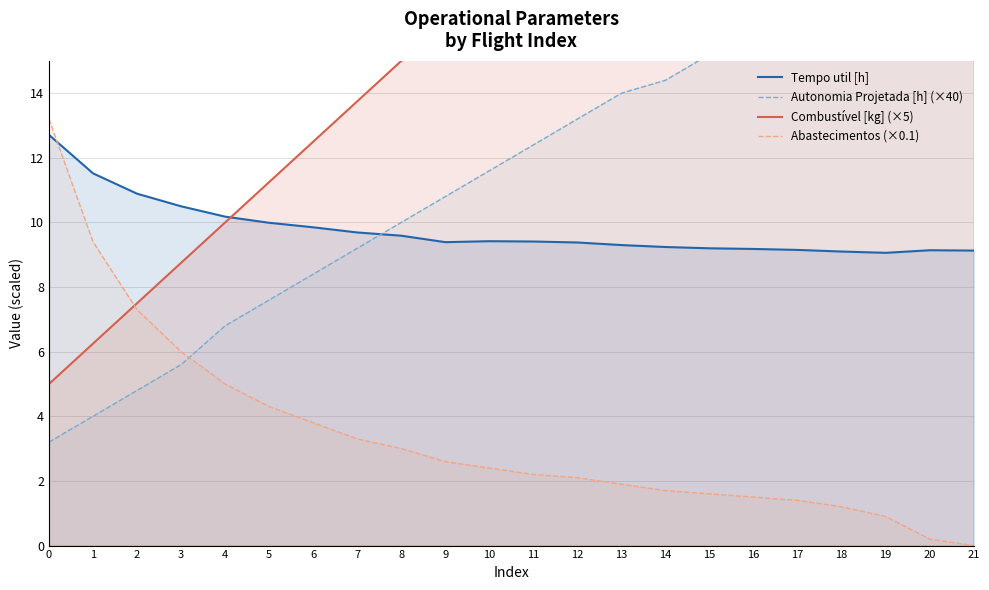

Reading left to right, what are all the values shown in this chart?

Tempo util [h]: 0=12.7	1=11.5	2=10.9	3=10.5	4=10.2	5=10.0	6=9.8	7=9.7	8=9.6	9=9.4	10=9.4	11=9.4	12=9.4	13=9.3	14=9.2	15=9.2	16=9.2	17=9.2	18=9.1	19=9.1	20=9.1	21=9.1
Autonomia Projetada [h] (×40): 0=3.2	1=4.0	2=4.8	3=5.6	4=6.8	5=7.6	6=8.4	7=9.2	8=10.0	9=10.8	10=11.6	11=12.4	12=13.2	13=14.0	14=14.4	15=15.2	16=16.0	17=16.8	18=17.6	19=18.4	20=19.2	21=20.0
Combustível [kg] (×5): 0=5.0	1=6.2	2=7.5	3=8.8	4=10.0	5=11.2	6=12.5	7=13.8	8=15.0	9=16.2	10=17.5	11=18.8	12=20.0	13=21.2	14=22.5	15=23.8	16=25.0	17=26.2	18=27.5	19=28.8	20=30.0	21=31.2
Abastecimentos (×0.1): 0=13.2	1=9.4	2=7.3	3=6.0	4=5.0	5=4.3	6=3.8	7=3.3	8=3.0	9=2.6	10=2.4	11=2.2	12=2.1	13=1.9	14=1.7	15=1.6	16=1.5	17=1.4	18=1.2	19=0.9	20=0.2	21=0.0